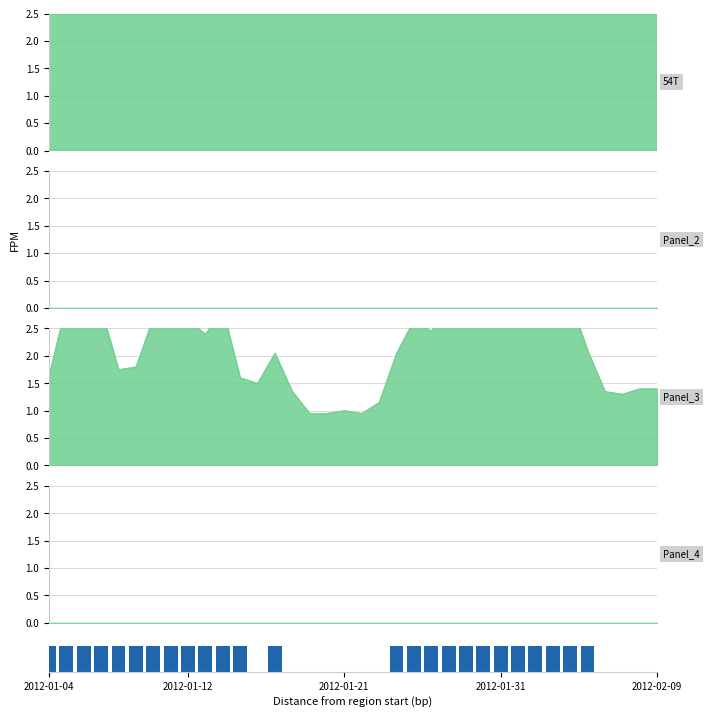

What is the difference between the second highest and second lowest values?

1